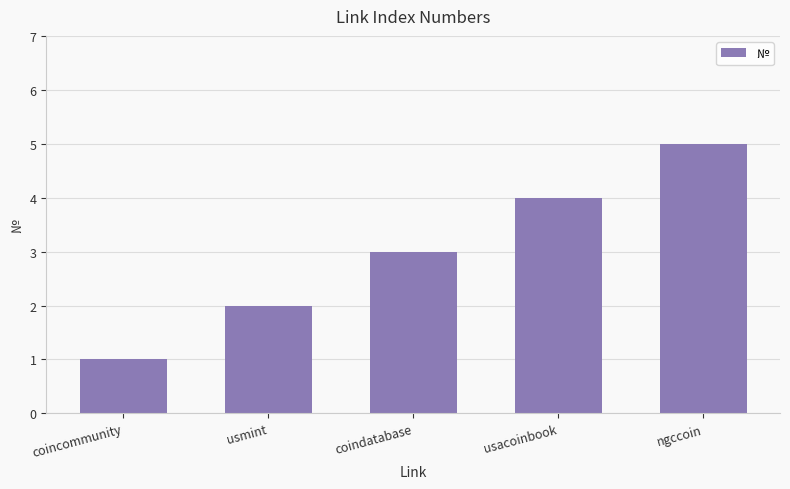

Read the value at usacoinbook.

4